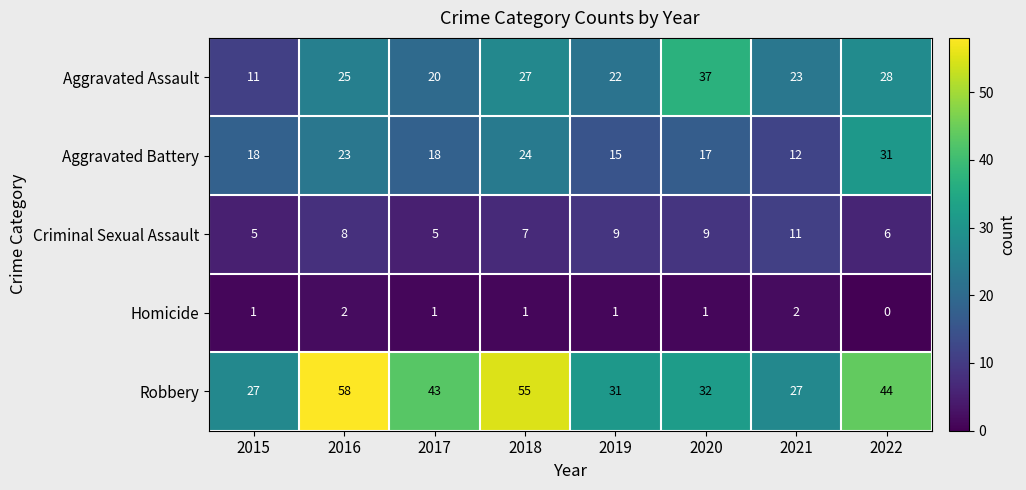

Which series changed the most between 2018 and 2021?

Robbery